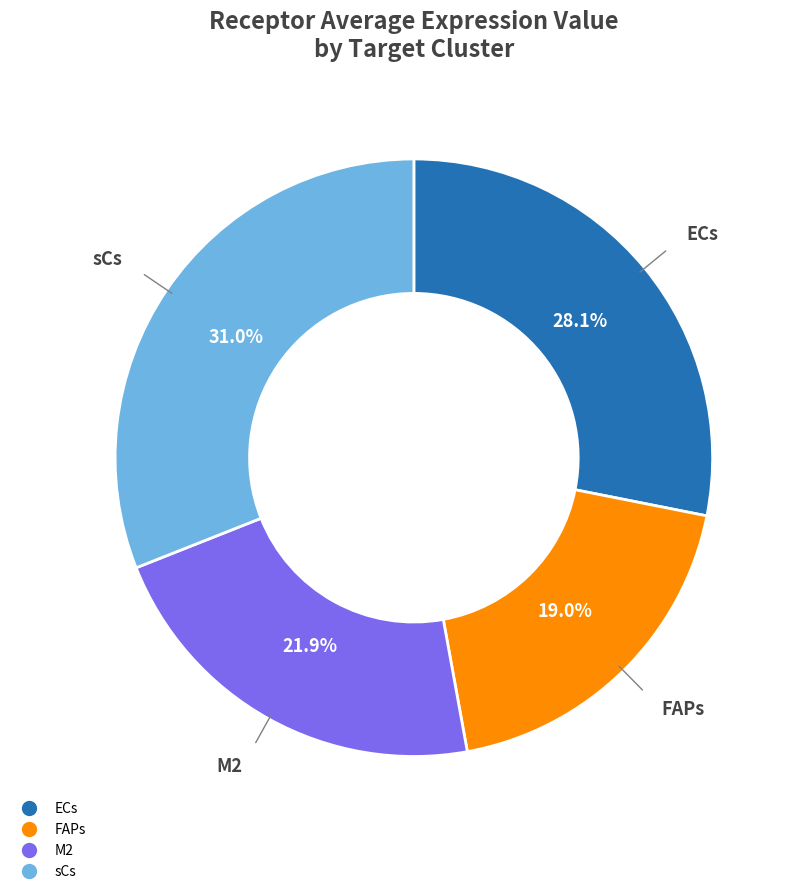

Which slice is the largest?

sCs